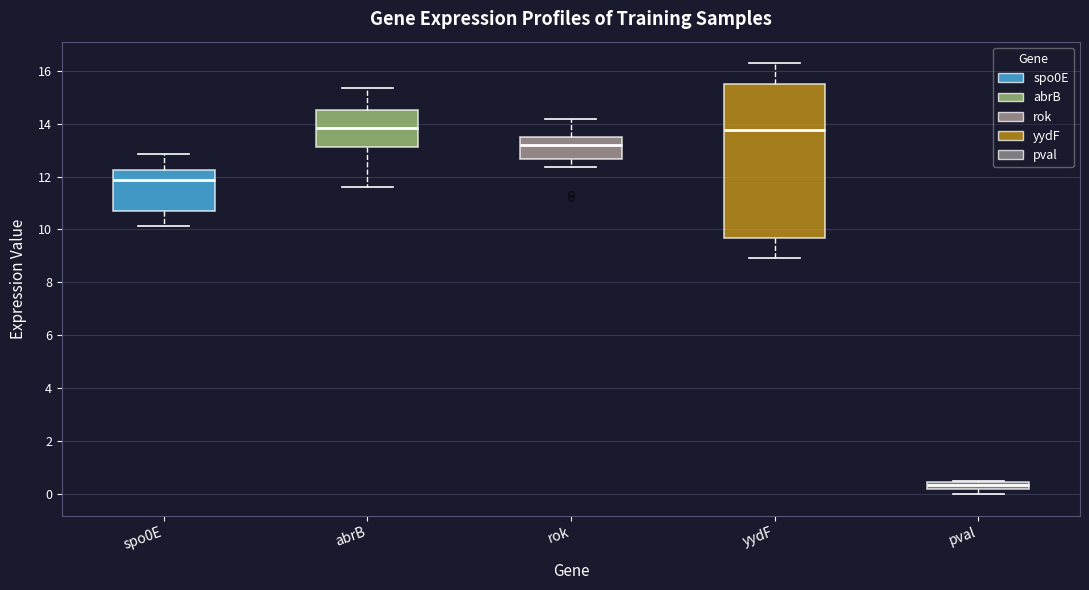

Where is the upper edge of the box for pval on the y-axis? The values are not printed on the chart, so give them approximately, as read against the axis.

0.4